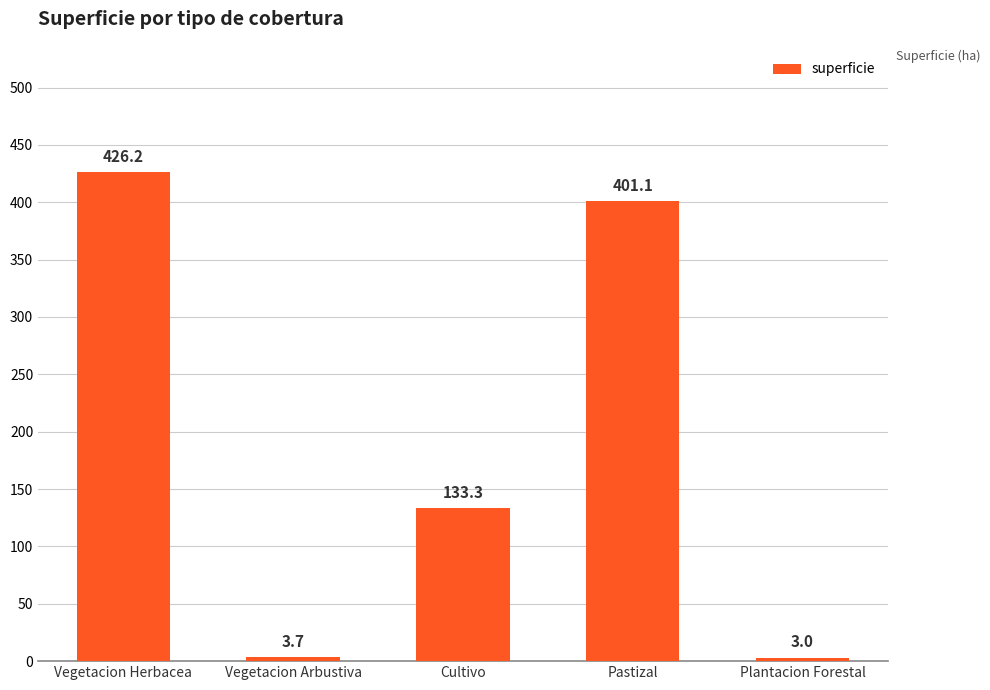

The value at Vegetacion Arbustiva is 3.7. True or false?

True